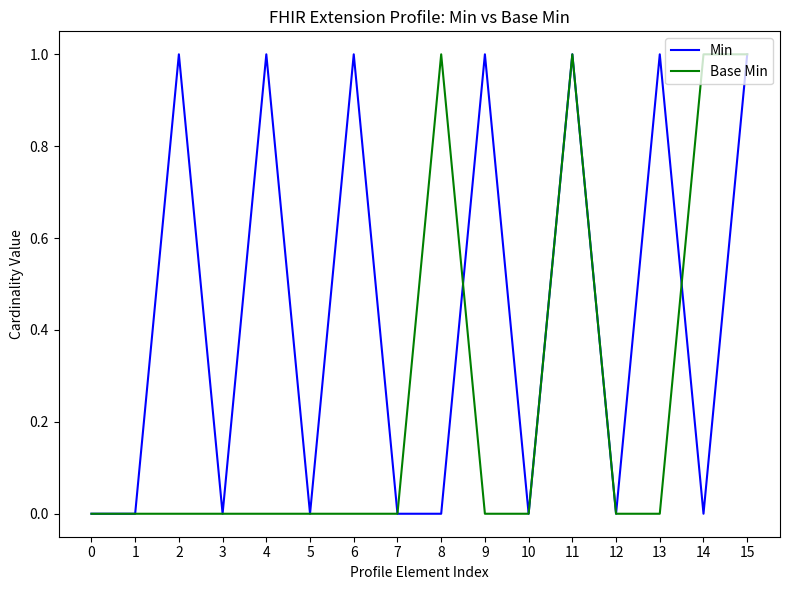

Rank the series by their average value, from lowest to highest.

Base Min, Min